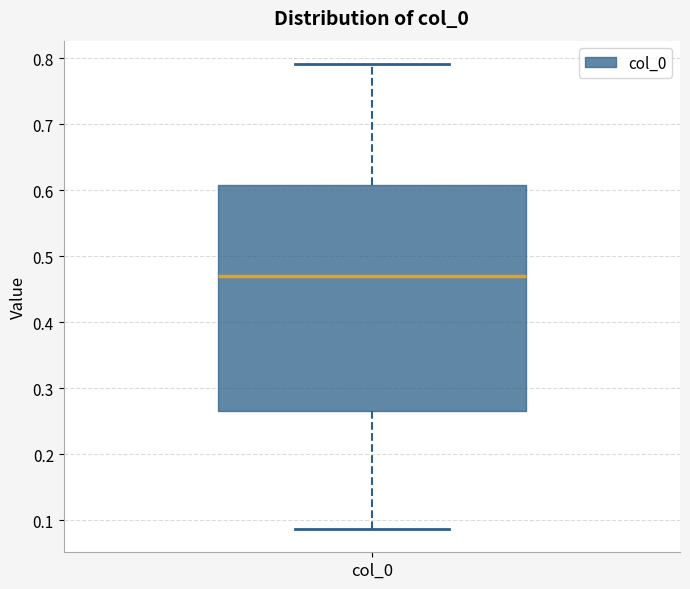

Where is the lower edge of the box for col_0 on the y-axis? The values are not printed on the chart, so give them approximately, as read against the axis.

0.27